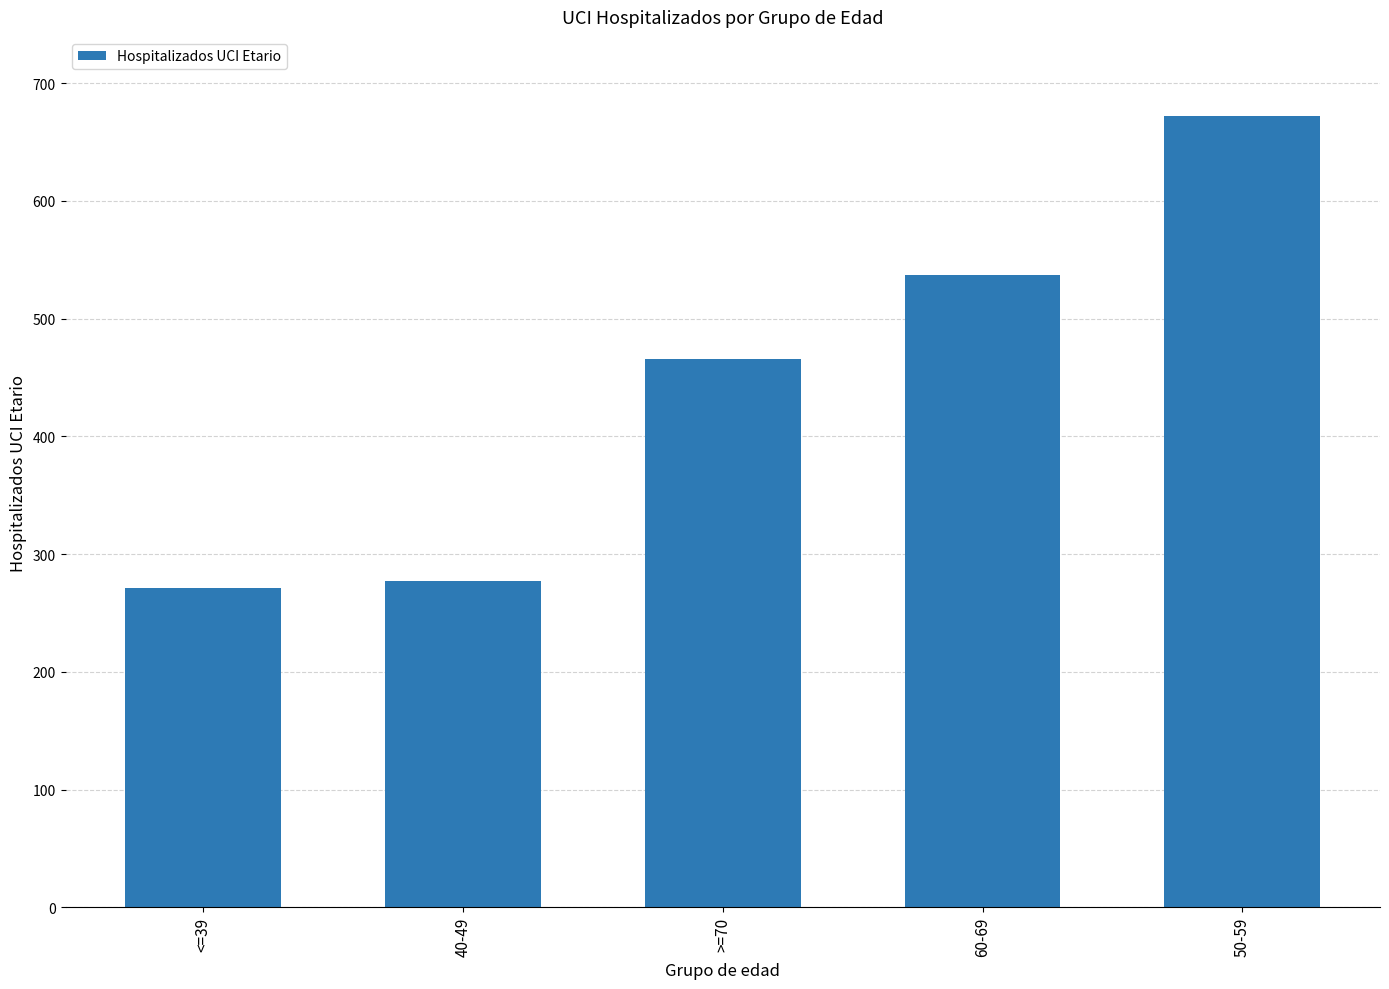

What is the average value?

445